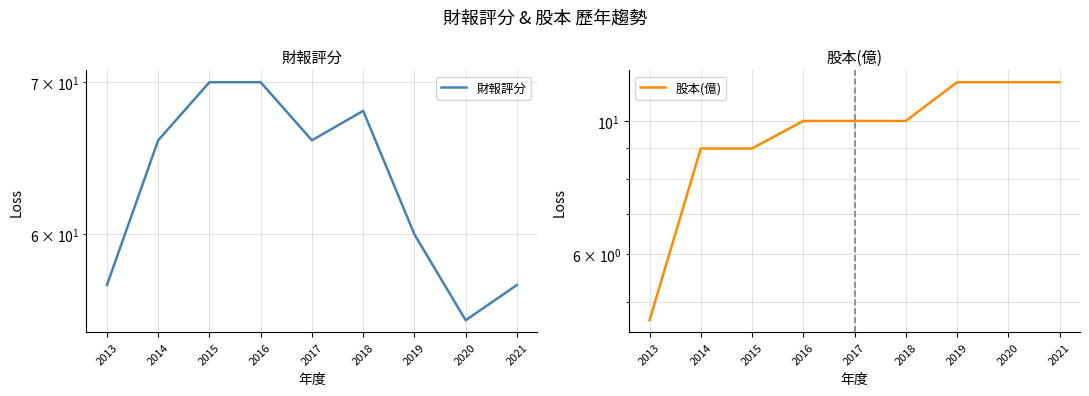

Rank the series by their maximum value, from highest to lowest.

財報評分, 股本(億)